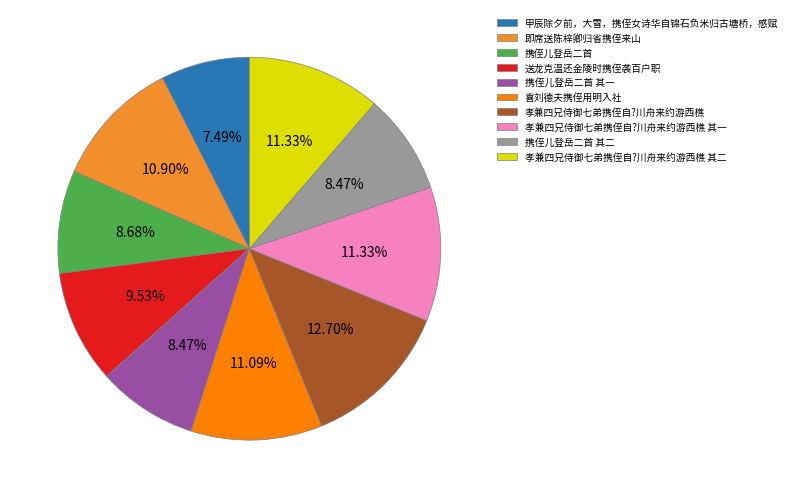

What portion of the pie excludes 孝兼四兄侍御七弟携侄自?川舟来约游西樵 其二?

88.7%